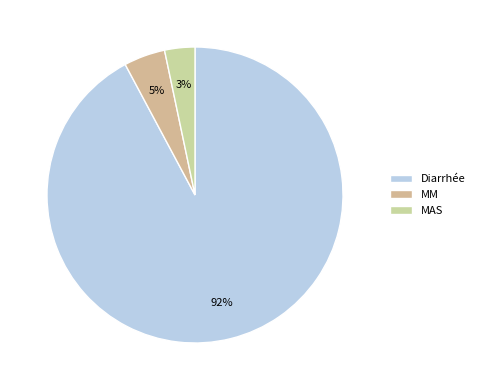

Combined, what portion of the pie is Diarrhée and MAS?

95.5%